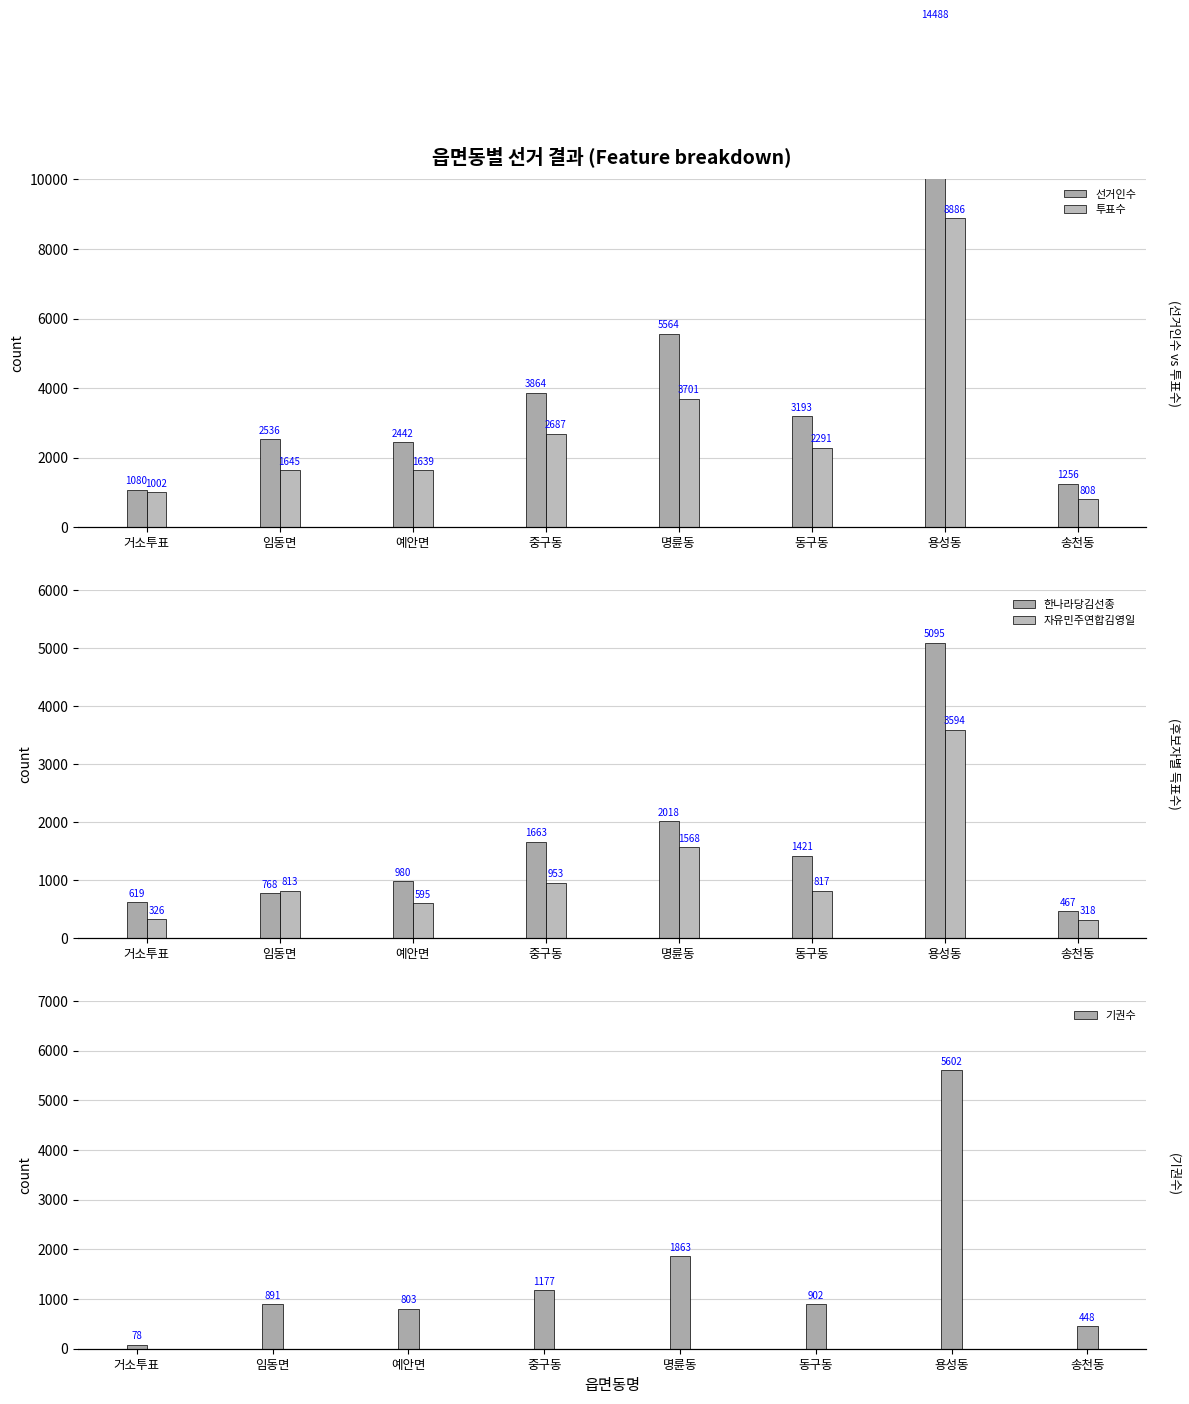

Rank the series at 거소투표 from highest to lowest value.

선거인수, 투표수, 한나라당김선종, 자유민주연합김영일, 기권수